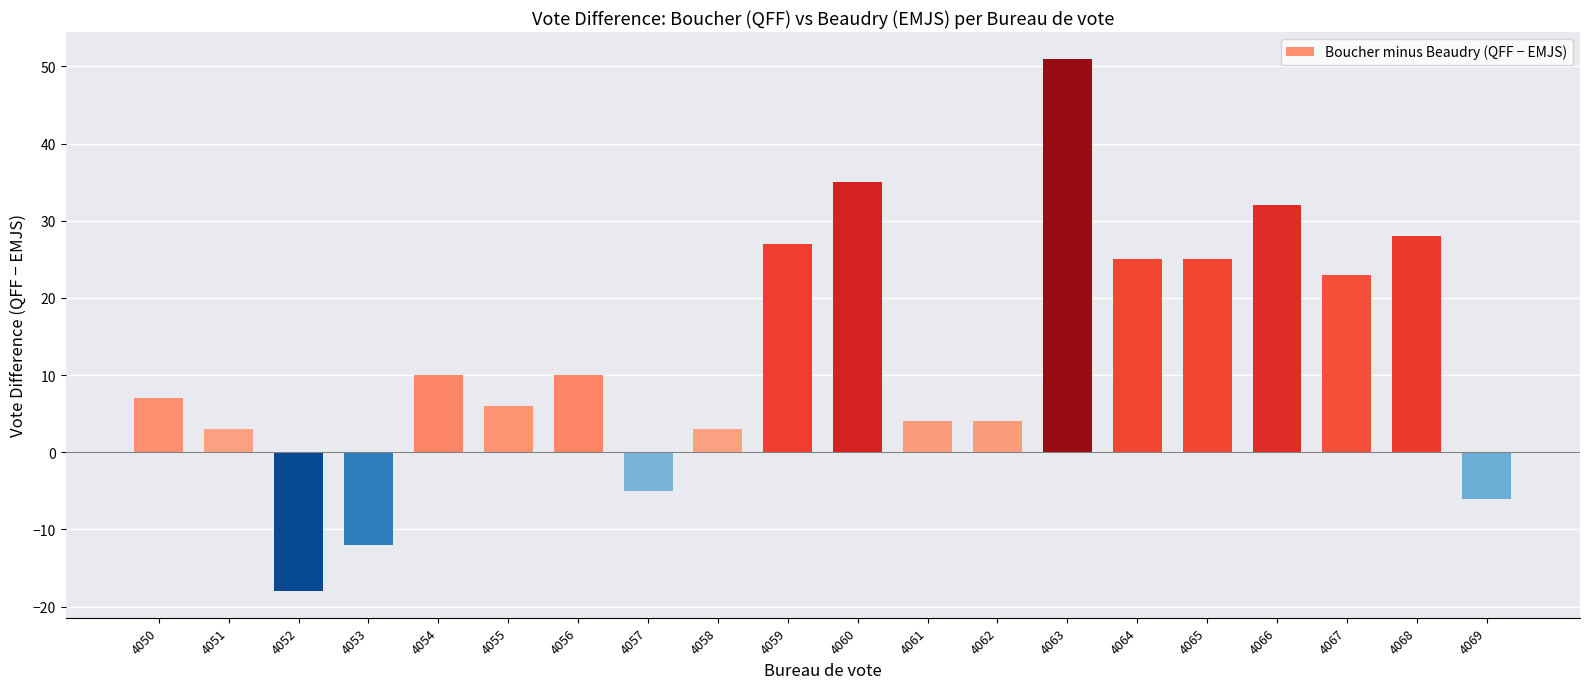

The value at 4061 is 4. True or false?

True